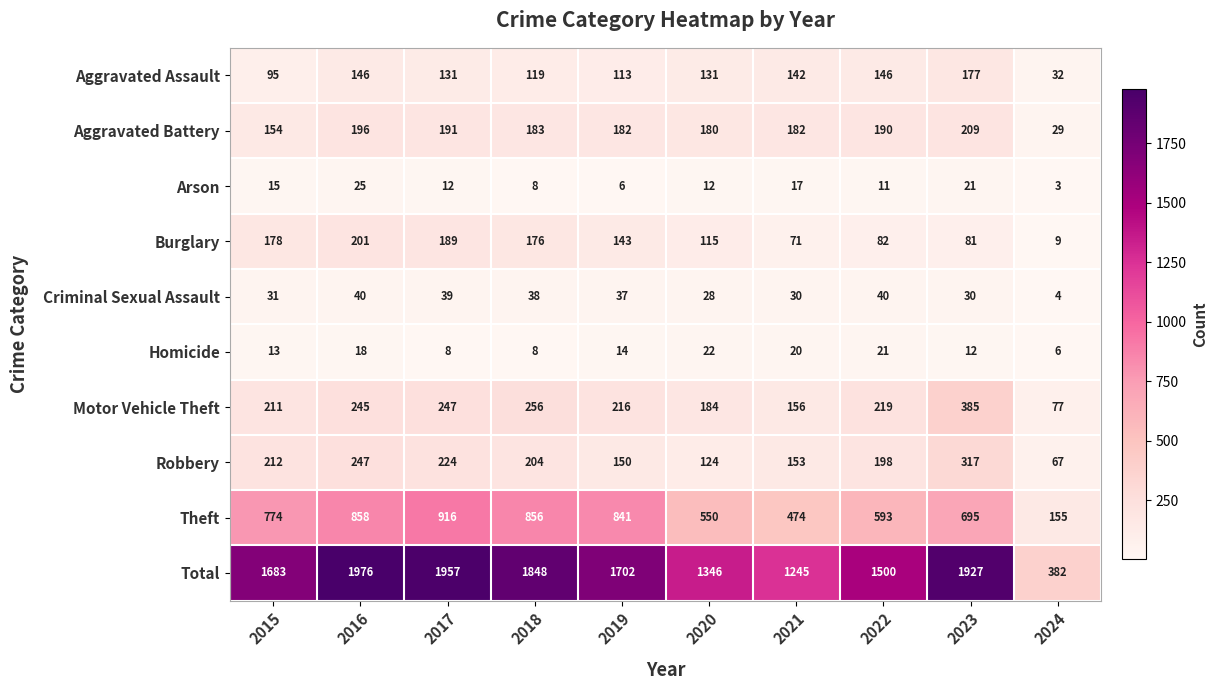

How many categories are shown in the chart?

10